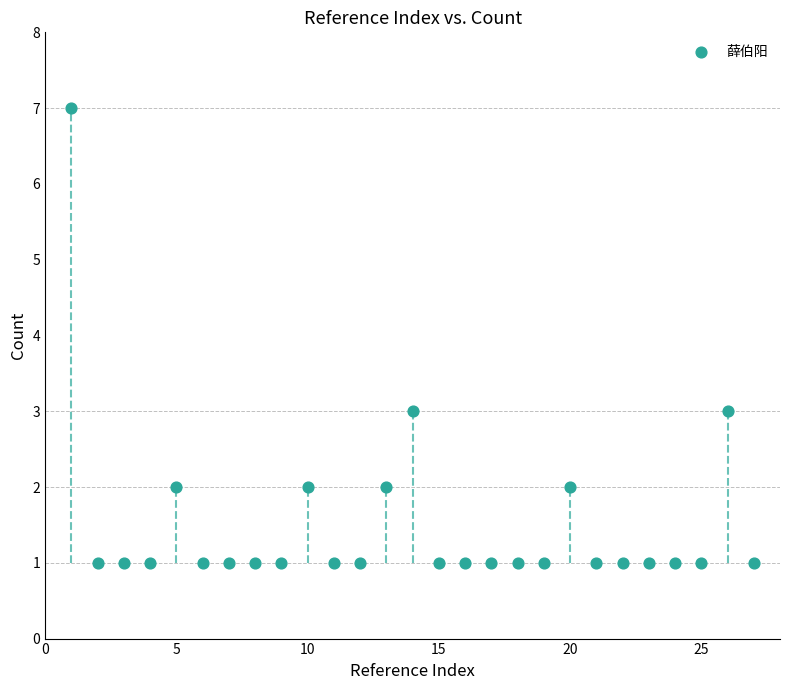

What is the range of X values (max minus min)?

26